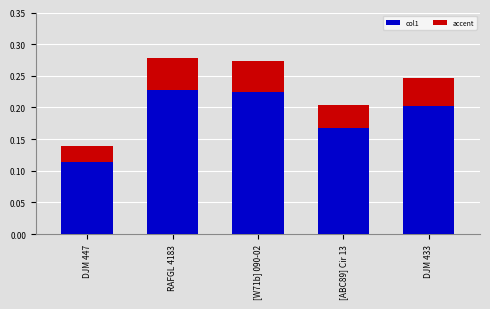

What is the value of the 3rd bar from the left?

0.3